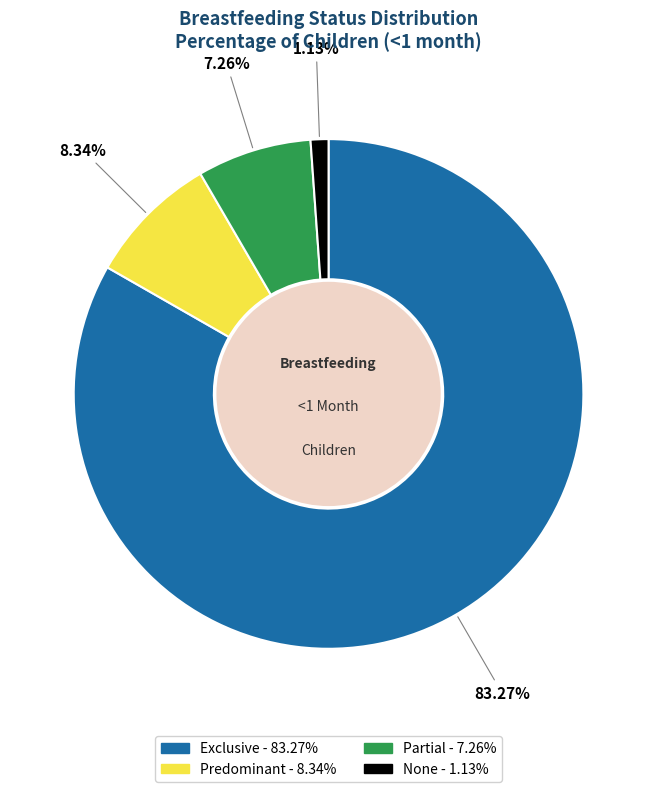

Does Predominant account for over 50% of the chart?

No